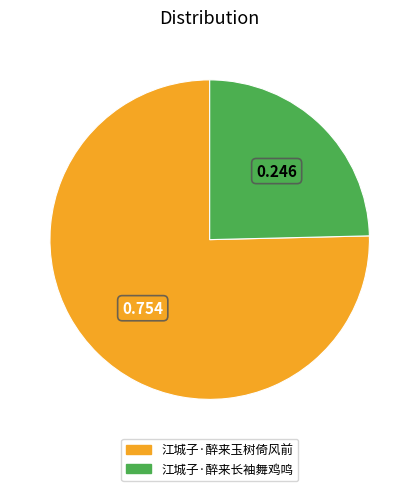

How many segments does this pie chart have?

2